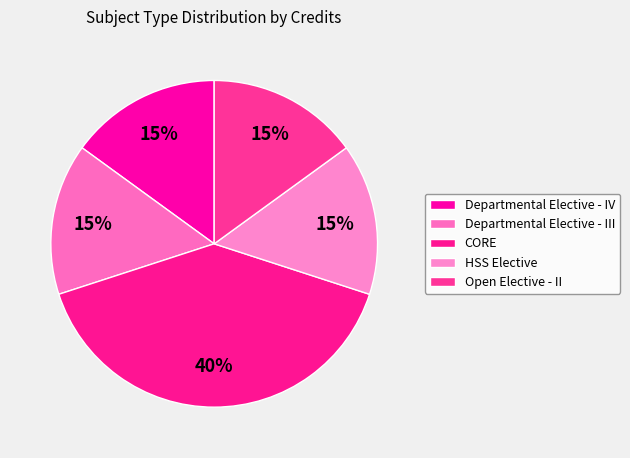

Is it true that CORE is 40% of the pie?

True